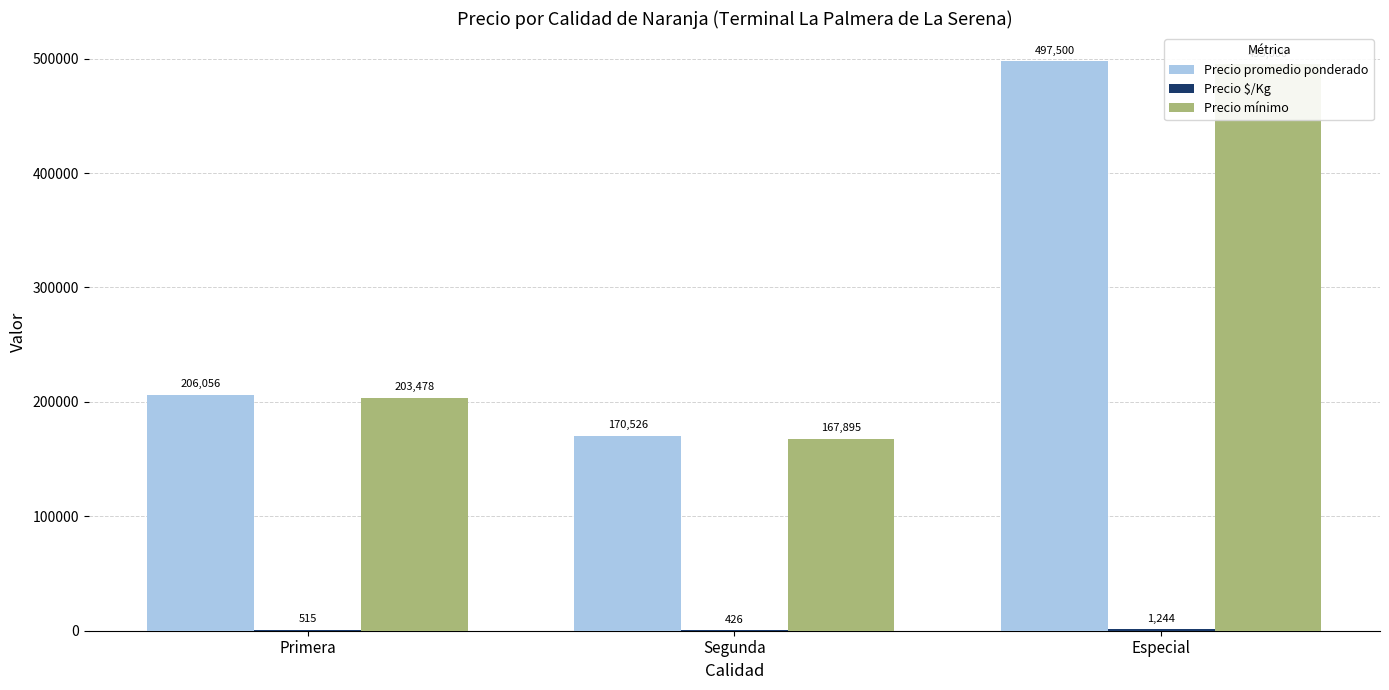

What is the difference between the Precio mínimo values at Primera and Segunda?

35583